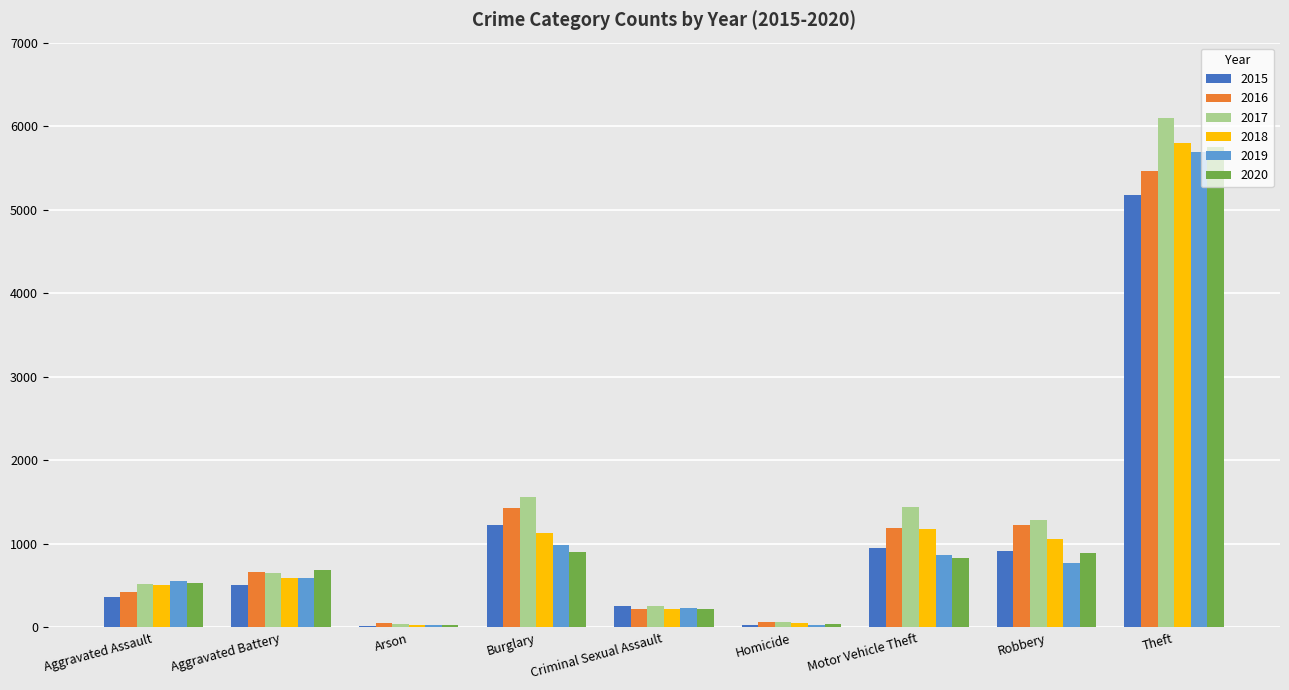

Read the 2020 value at Homicide.

45